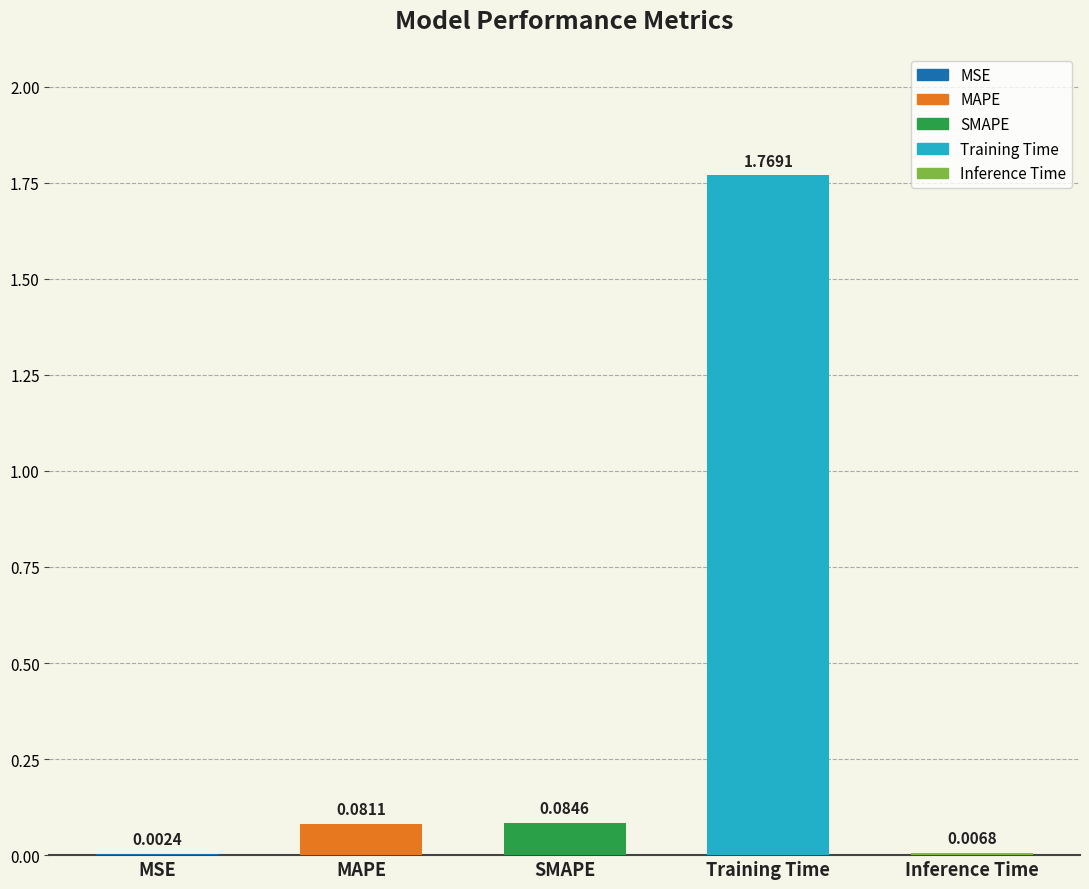

What is the difference between the second highest and second lowest values?

0.1